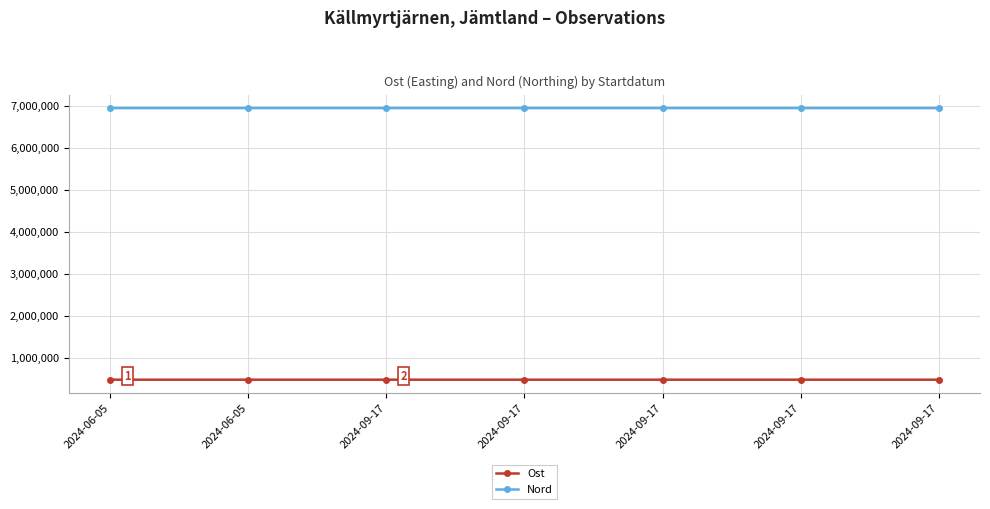

The Ost series shows 313832 at 2024-06-05. True or false?

False